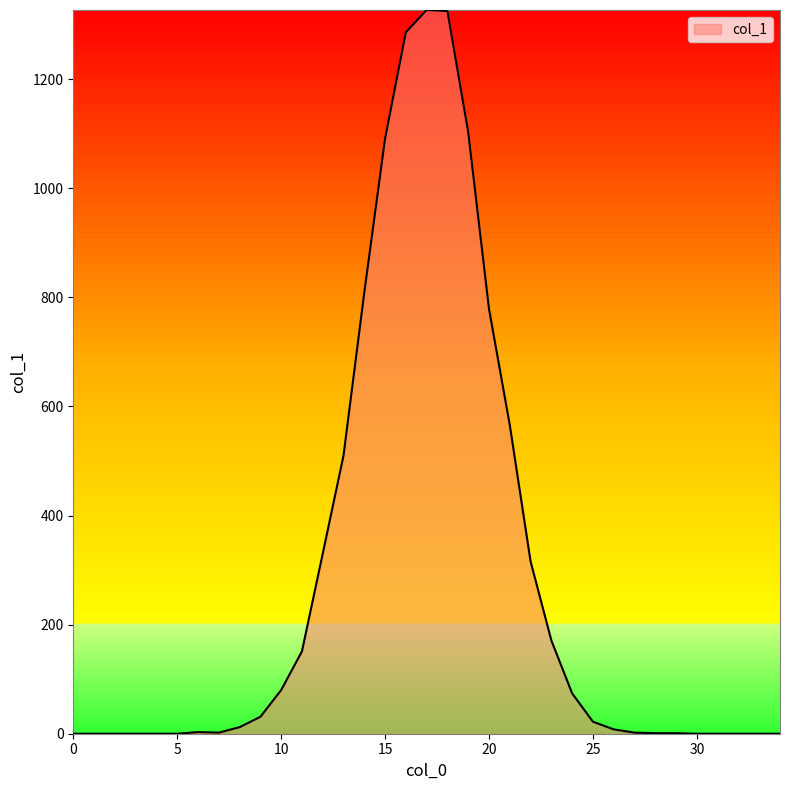

How many categories are shown in the chart?

35